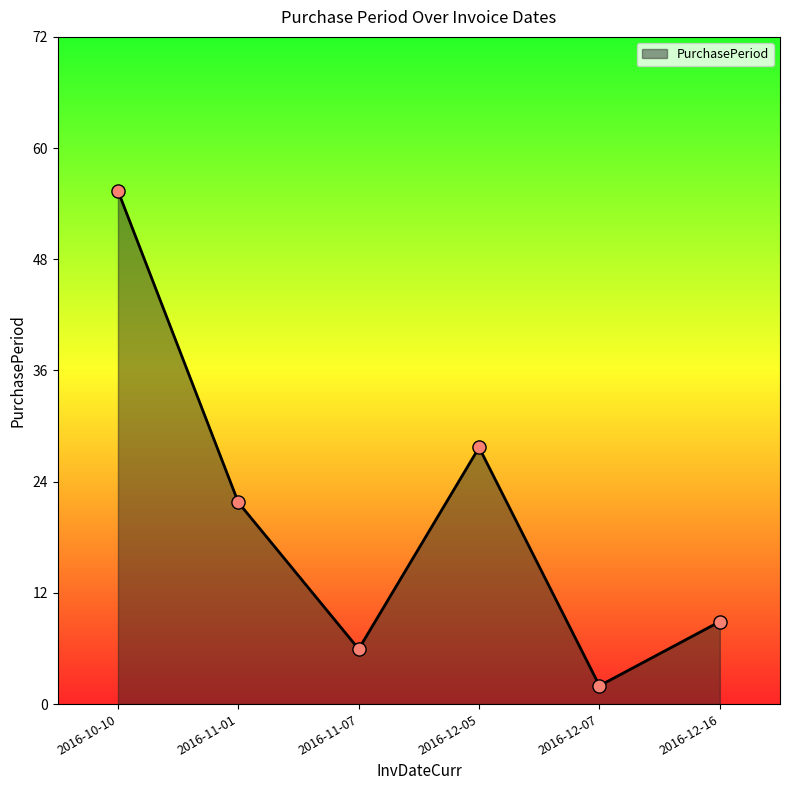

Is this an area chart (filled region under the line)?

Yes